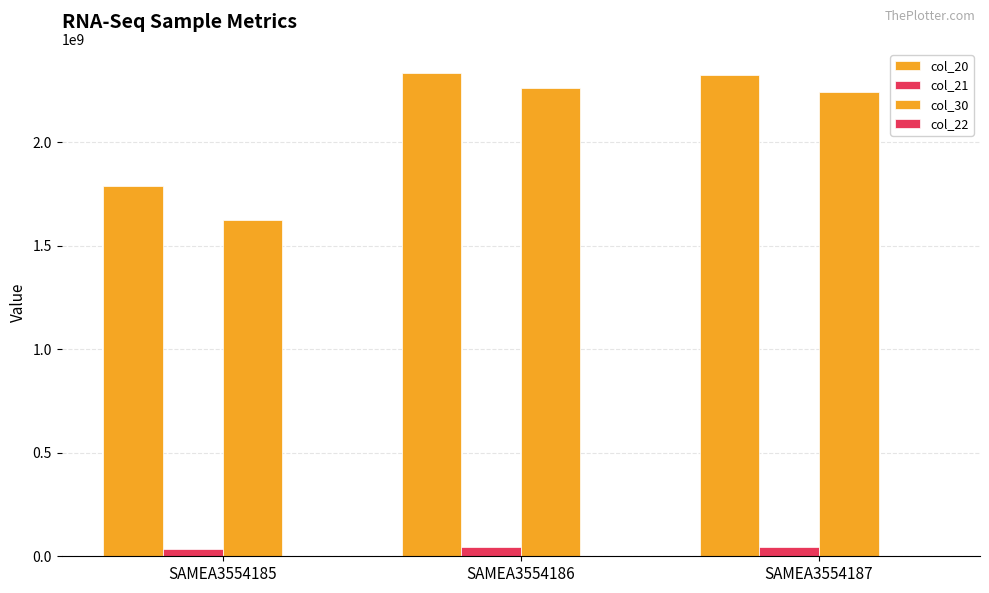

At how many categories does at least one series exceed 604419319?

3